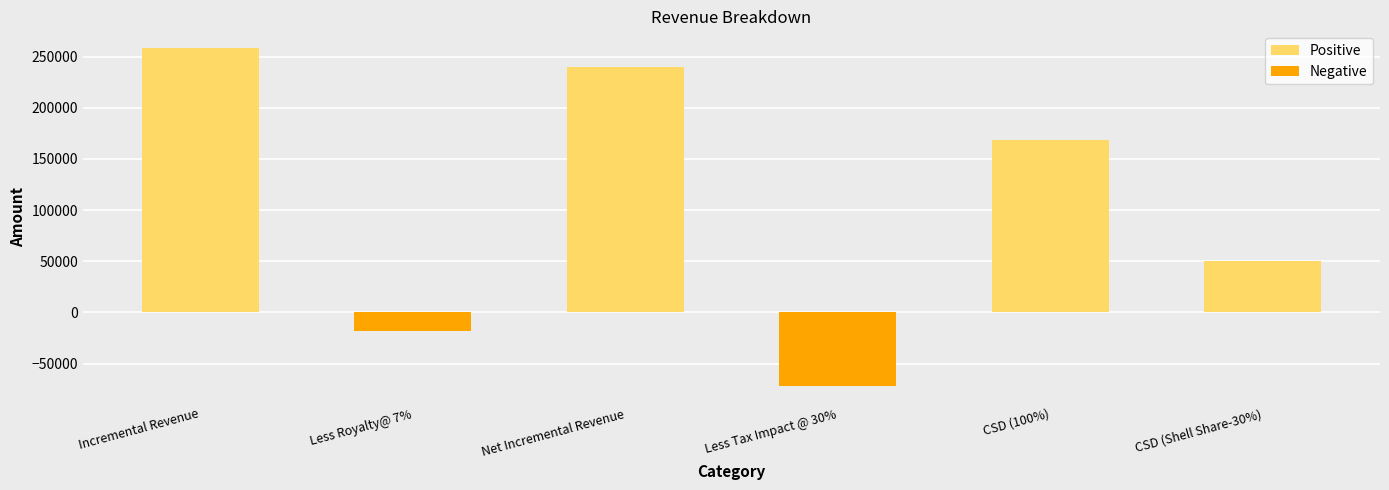

Does the chart contain any negative values?

Yes